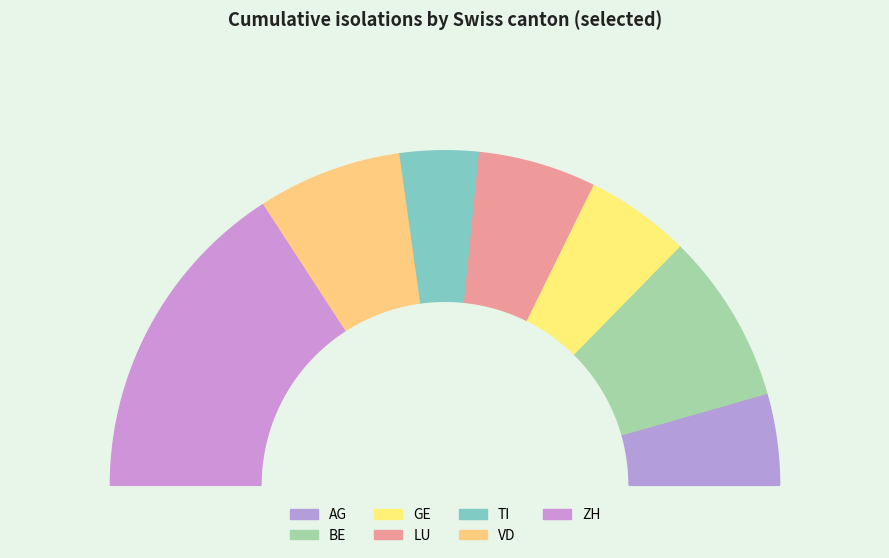

How many segments does this pie chart have?

7